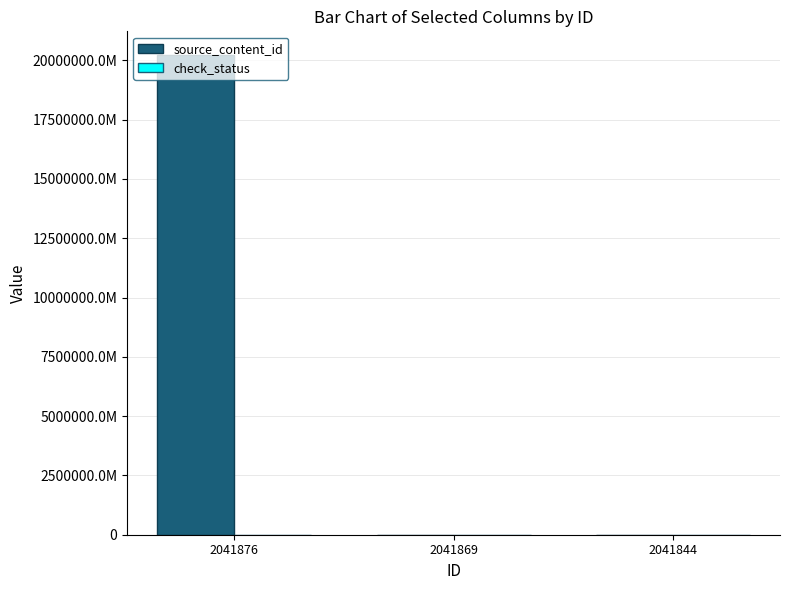

Which has a higher value, 2041869 or 2041844?

2041869